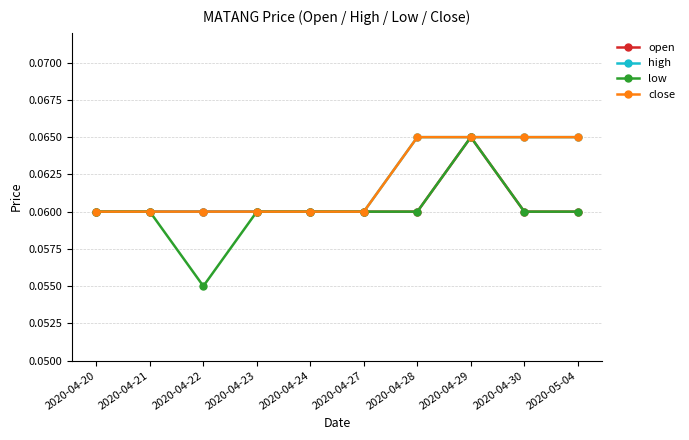

Does the chart have visible grid lines?

Yes